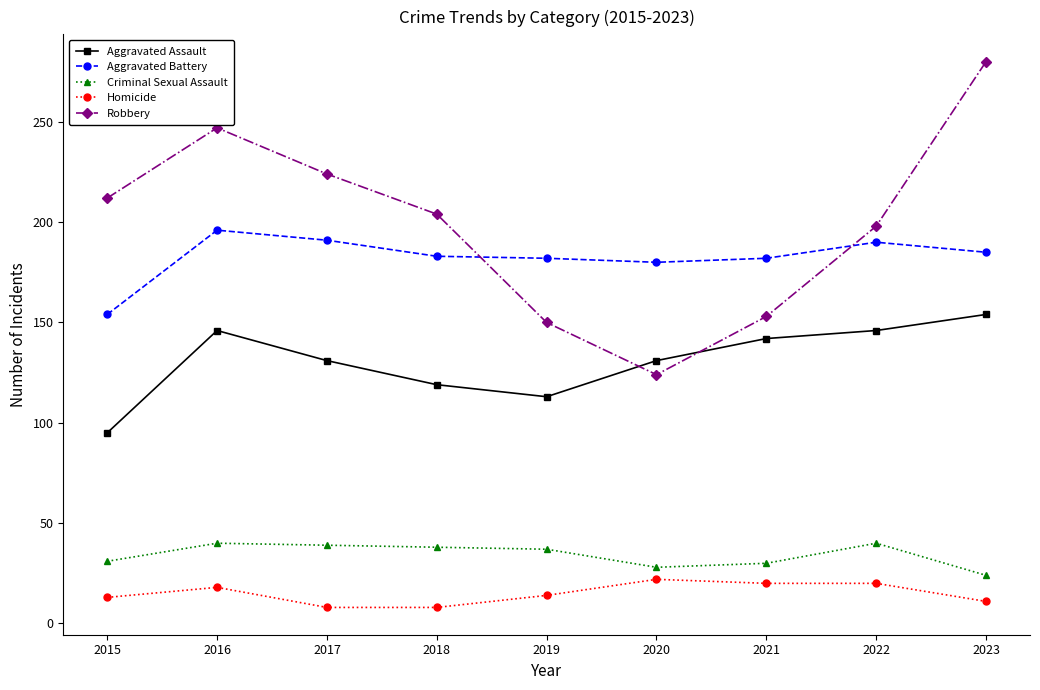

Rank the series by their maximum value, from lowest to highest.

Homicide, Criminal Sexual Assault, Aggravated Assault, Aggravated Battery, Robbery